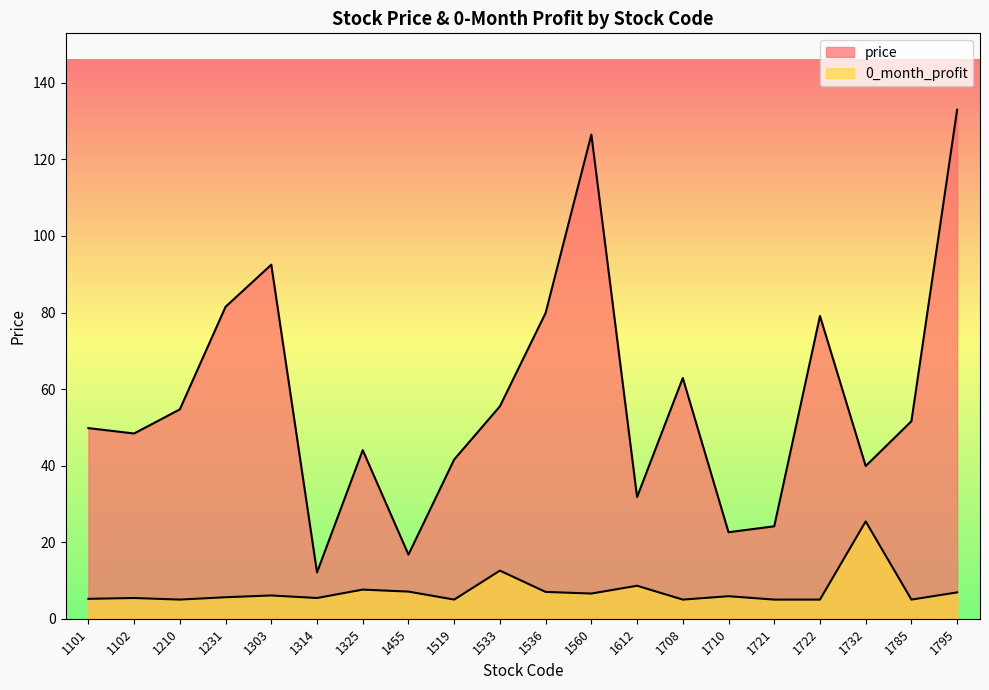

Is it true that 0_month_profit equals 7.6 at 1325?

True